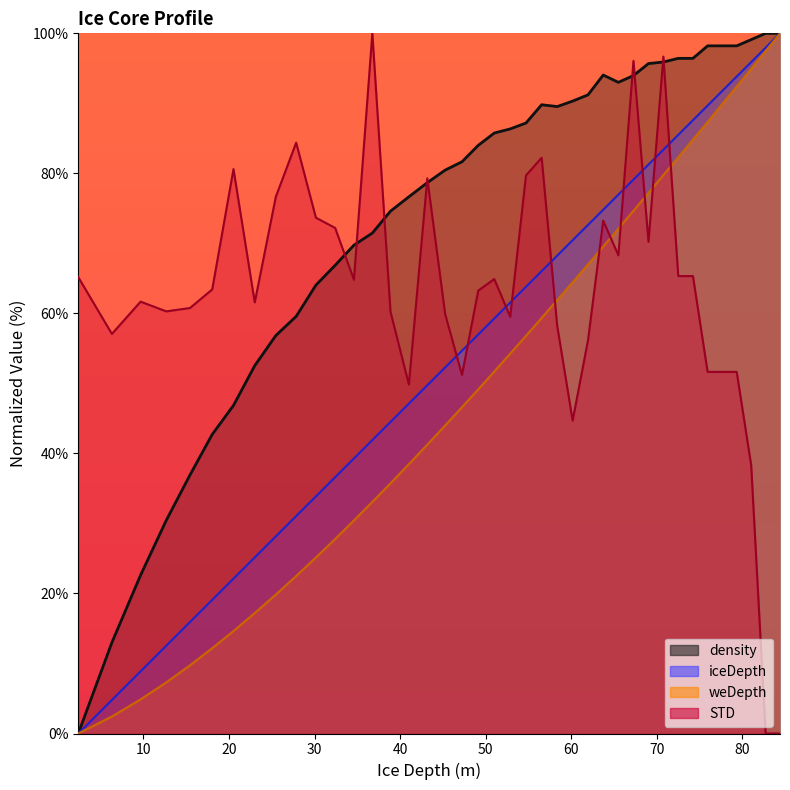

Reading right to left, what are all the values shown in this chart?

iceDepth: 100.0	98.0	95.9	93.8	91.8	89.7	87.6	85.5	83.4	81.3	79.1	77.0	74.8	72.6	70.4	68.2	66.0	63.8	61.6	59.3	57.0	54.7	52.3	49.7	47.1	44.5	41.9	39.3	36.6	33.9	31.1	28.1	25.1	22.1	19.1	15.9	12.5	8.9	4.8	0.0
weDepth: 100.0	97.5	94.9	92.4	89.9	87.4	84.8	82.3	79.8	77.2	74.7	72.1	69.6	67.0	64.5	61.9	59.4	56.8	54.3	51.7	49.2	46.6	44.0	41.3	38.5	35.7	33.1	30.4	27.8	25.1	22.5	19.8	17.2	14.6	12.2	9.7	7.3	4.9	2.4	0.0
density: 100.0	100.0	99.1	98.2	98.2	98.2	96.4	96.4	95.9	95.7	94.0	93.0	94.0	91.2	90.3	89.5	89.8	87.2	86.3	85.8	84.0	81.7	80.5	78.7	76.7	74.6	71.5	69.8	66.9	64.0	59.6	56.8	52.5	46.9	42.7	36.9	30.4	22.6	13.0	0.0
STD: 0.0	0.0	38.3	51.6	51.6	51.6	65.3	65.3	96.7	70.2	96.1	68.3	73.2	56.2	44.7	58.2	82.2	79.7	59.5	64.9	63.3	51.2	59.9	79.3	49.8	60.2	100.0	64.8	72.2	73.7	84.4	76.6	61.6	80.6	63.4	60.8	60.3	61.7	57.1	65.2